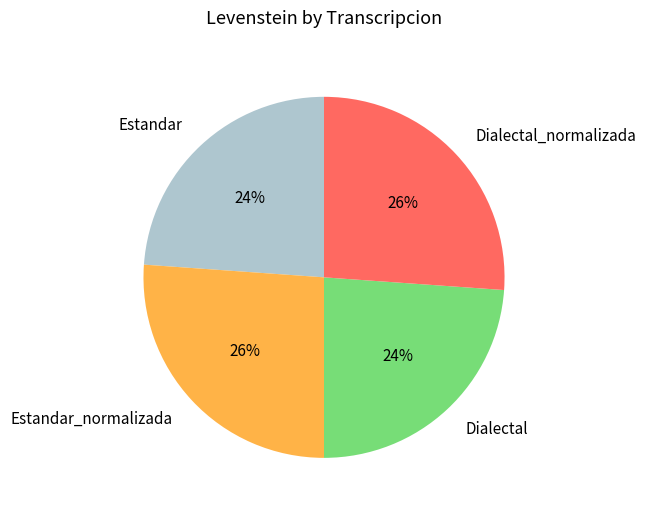

How many slices are in this pie chart?

4